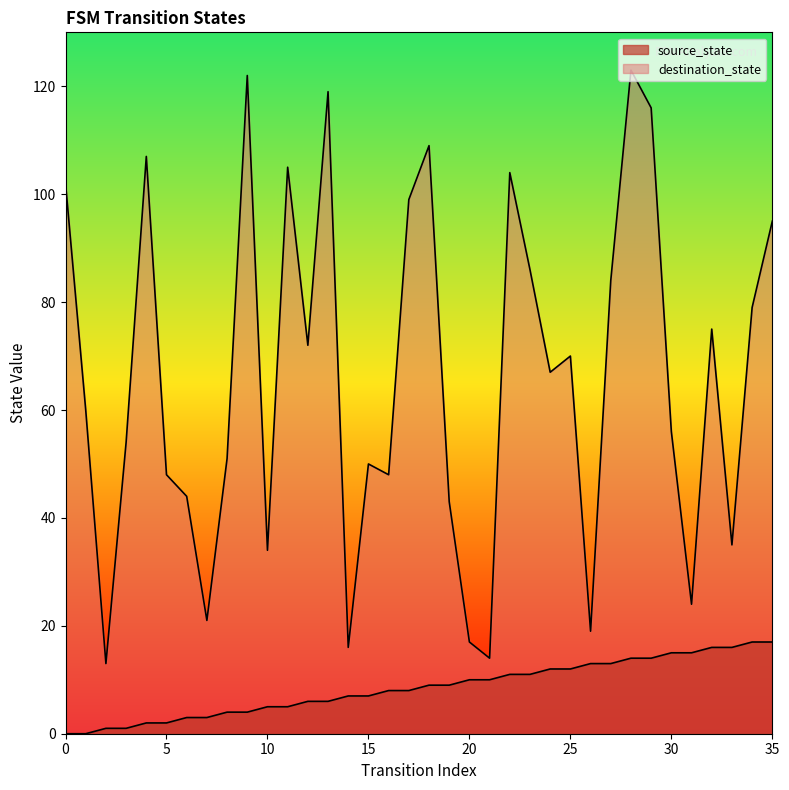

At how many categories does at least one series exceed 88?

11